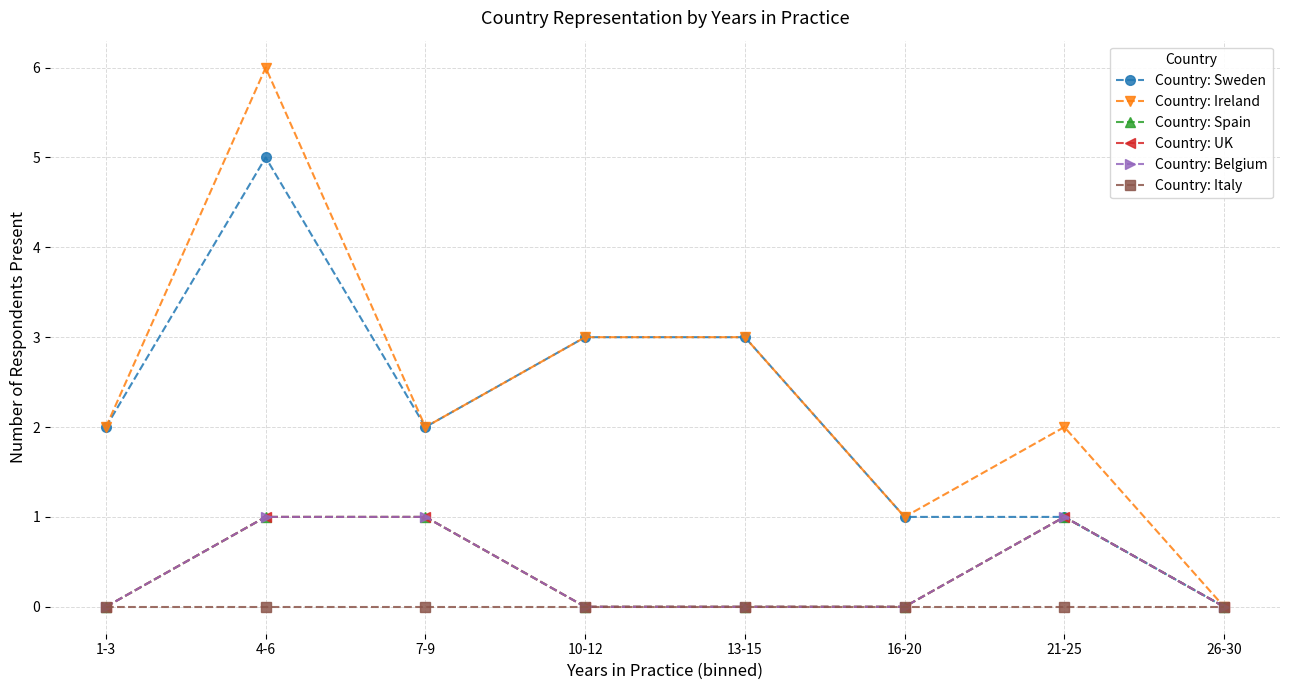

Does the chart have visible grid lines?

Yes